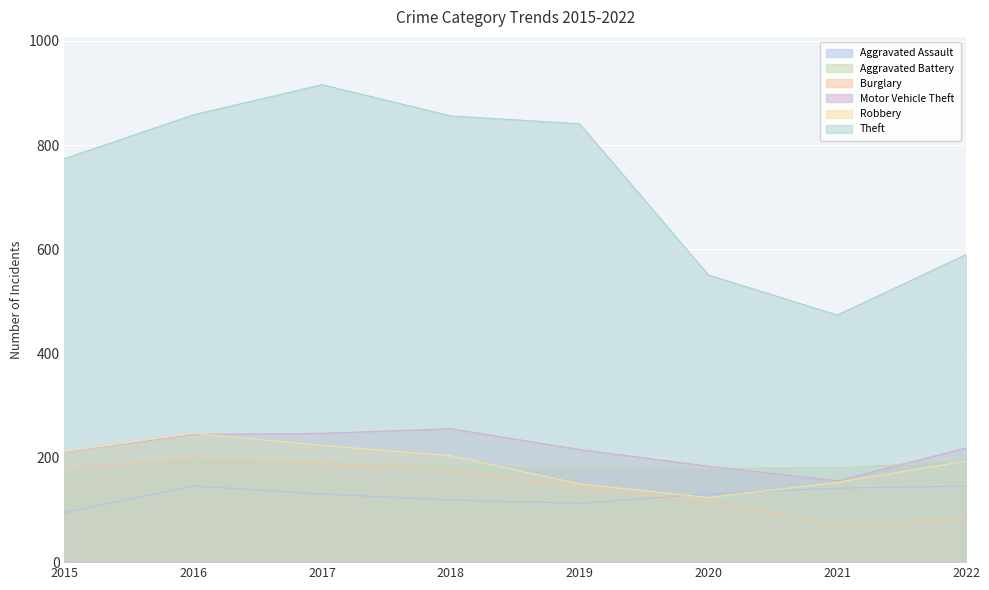

At how many categories does at least one series exceed 220?

8